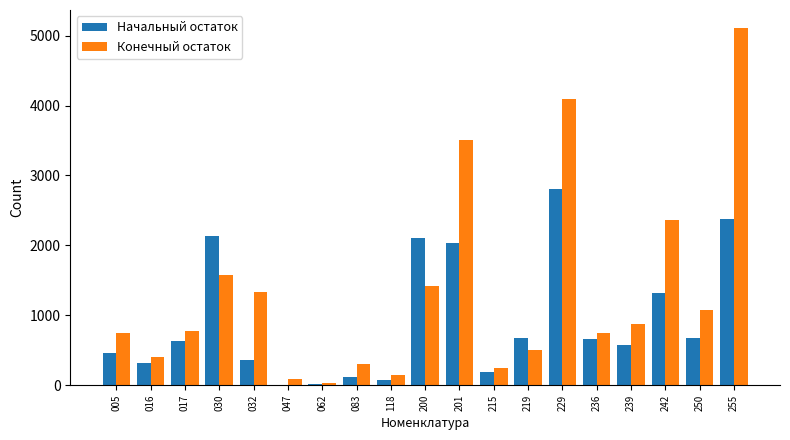

Where does the Начальный остаток series first go above 631?

017